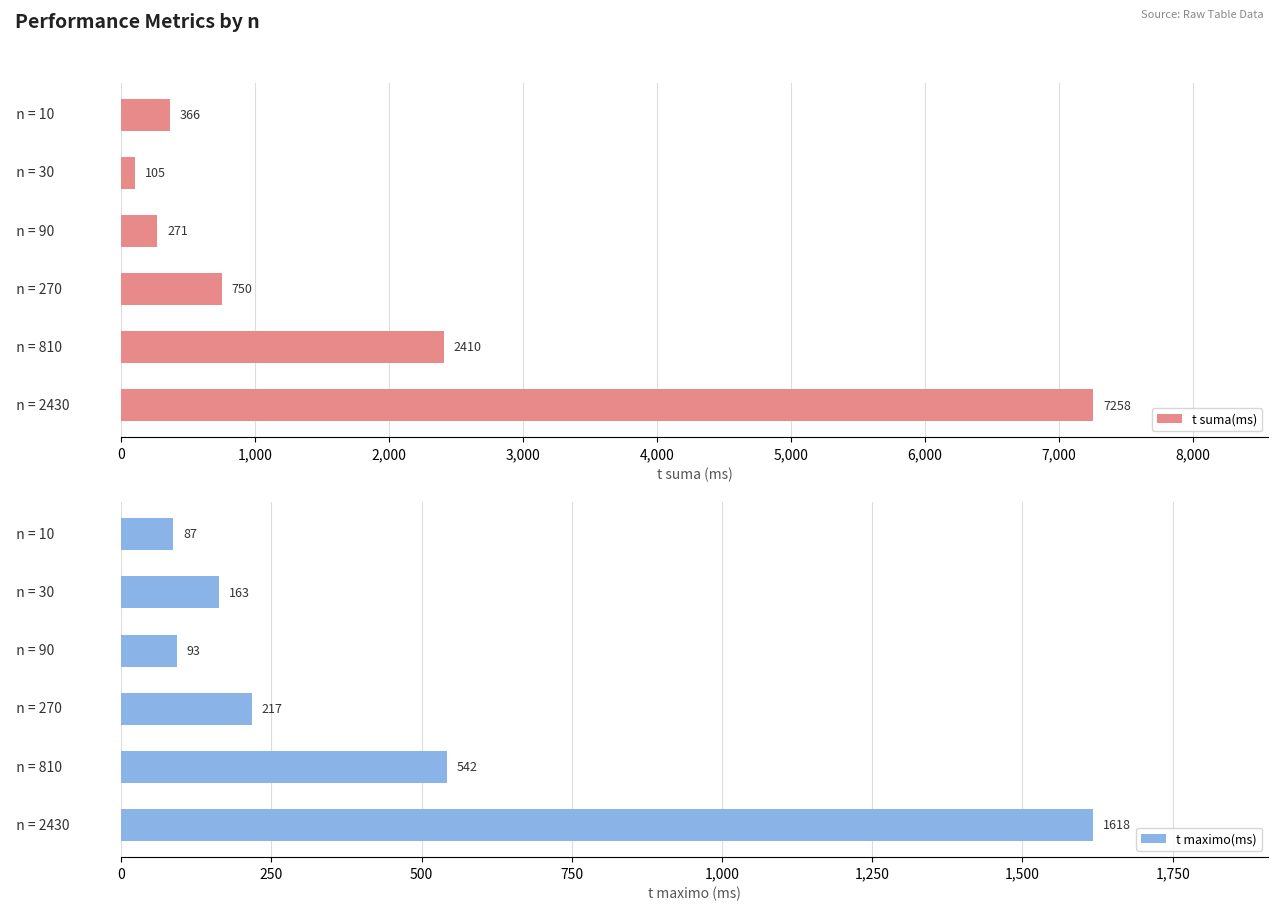

What is the sum of the t suma(ms) values at   n = 2430 and   n = 270?

8008